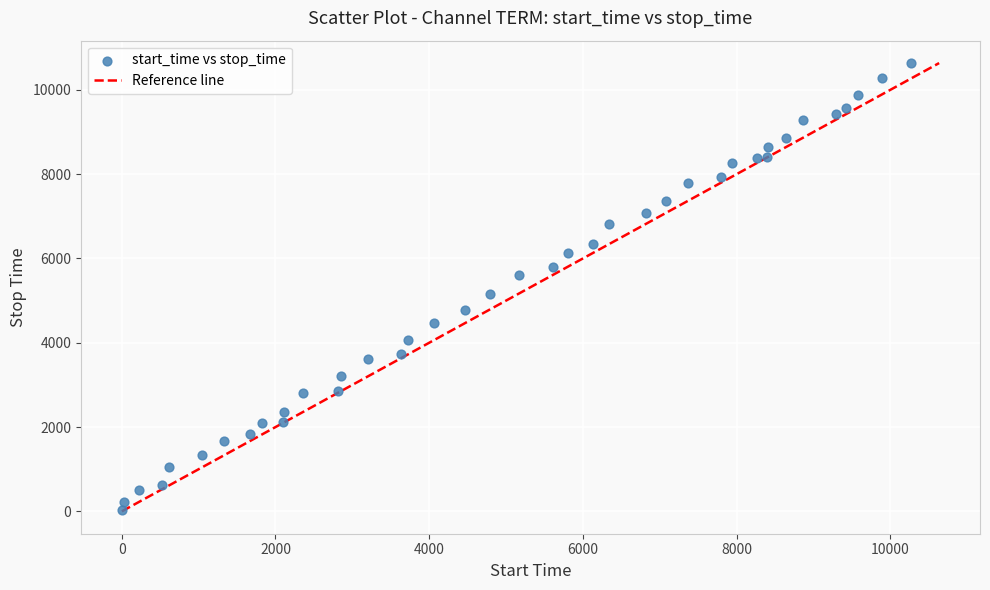

What is the range of X values (max minus min)?

10276